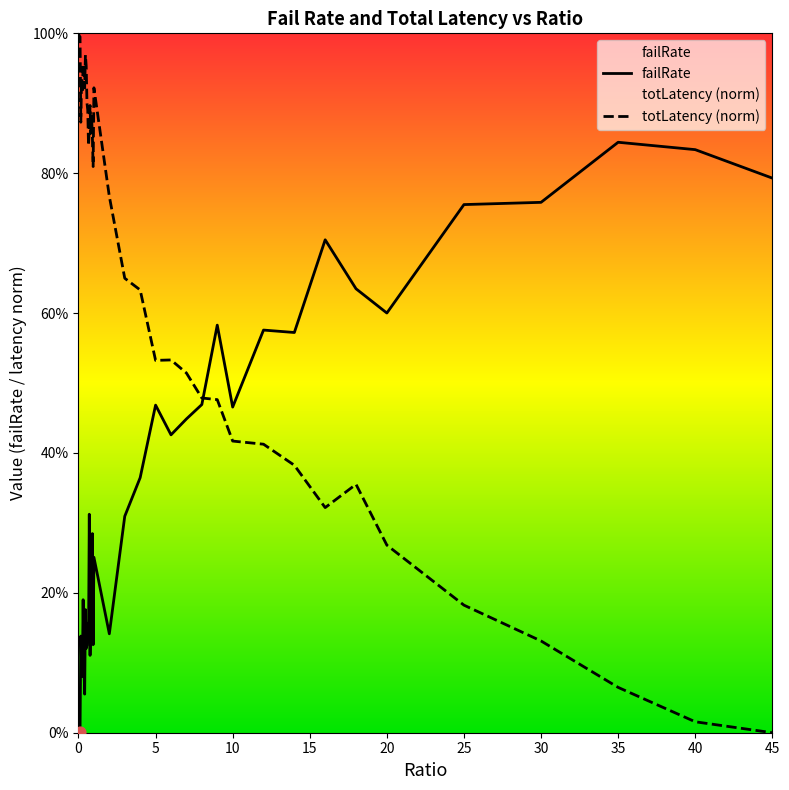

What are all the series names shown in the legend?

failRate, totLatency (norm)